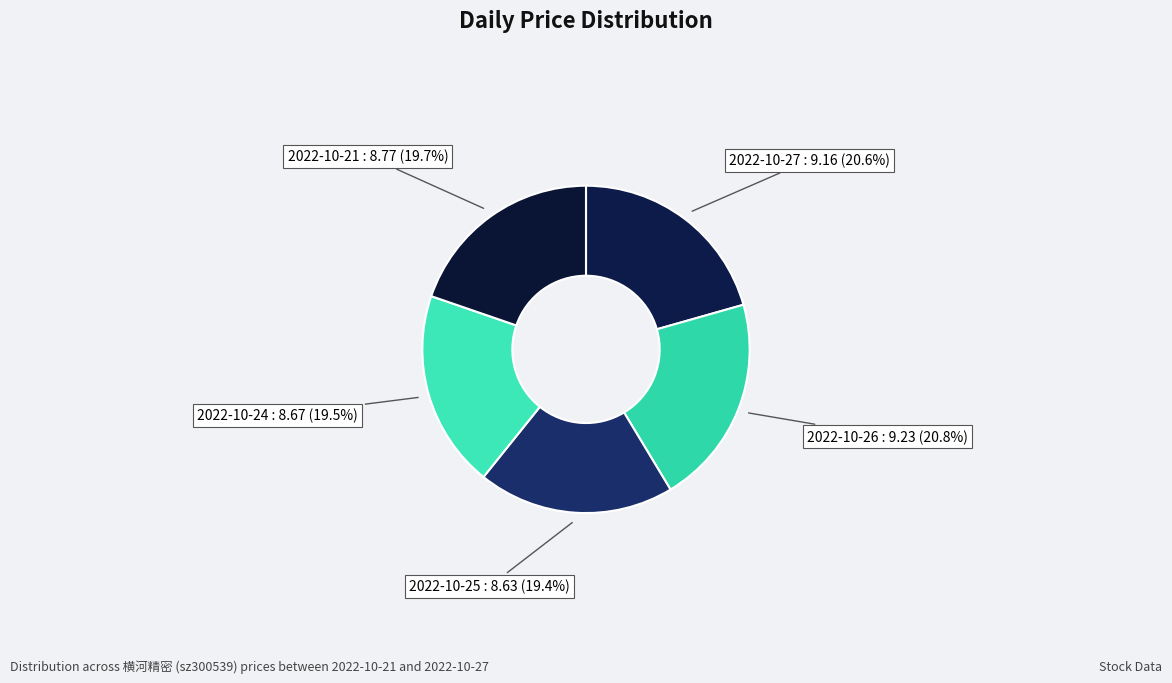

To the nearest percent, what is the average slice percentage?

20%